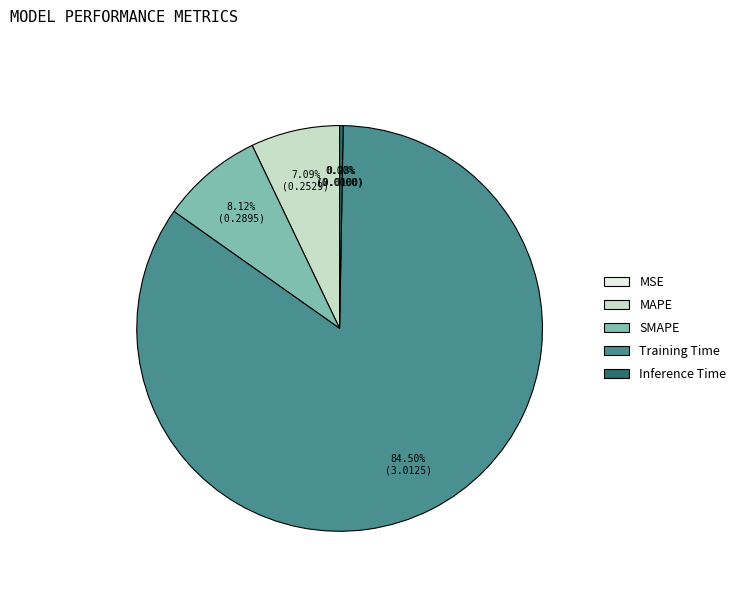

What percentage is NOT represented by SMAPE?

91.9%